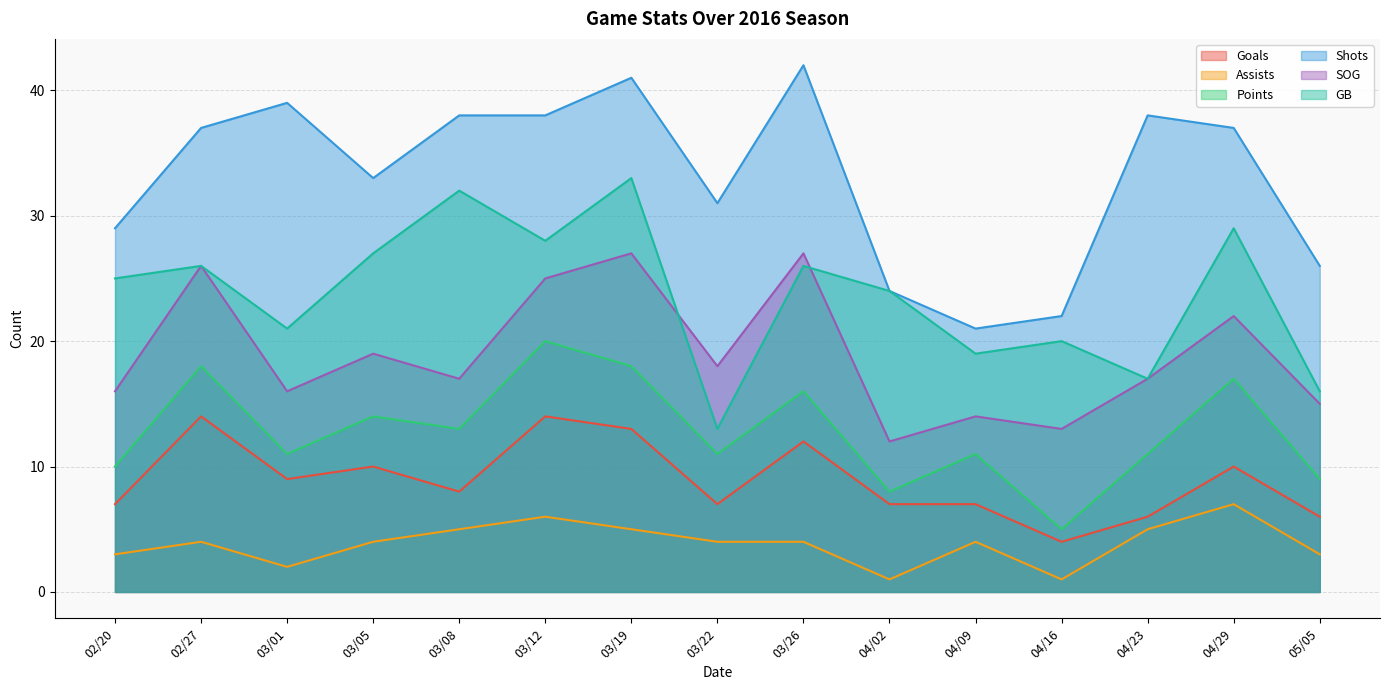

What are all the series names shown in the legend?

Goals, Assists, Points, Shots, SOG, GB